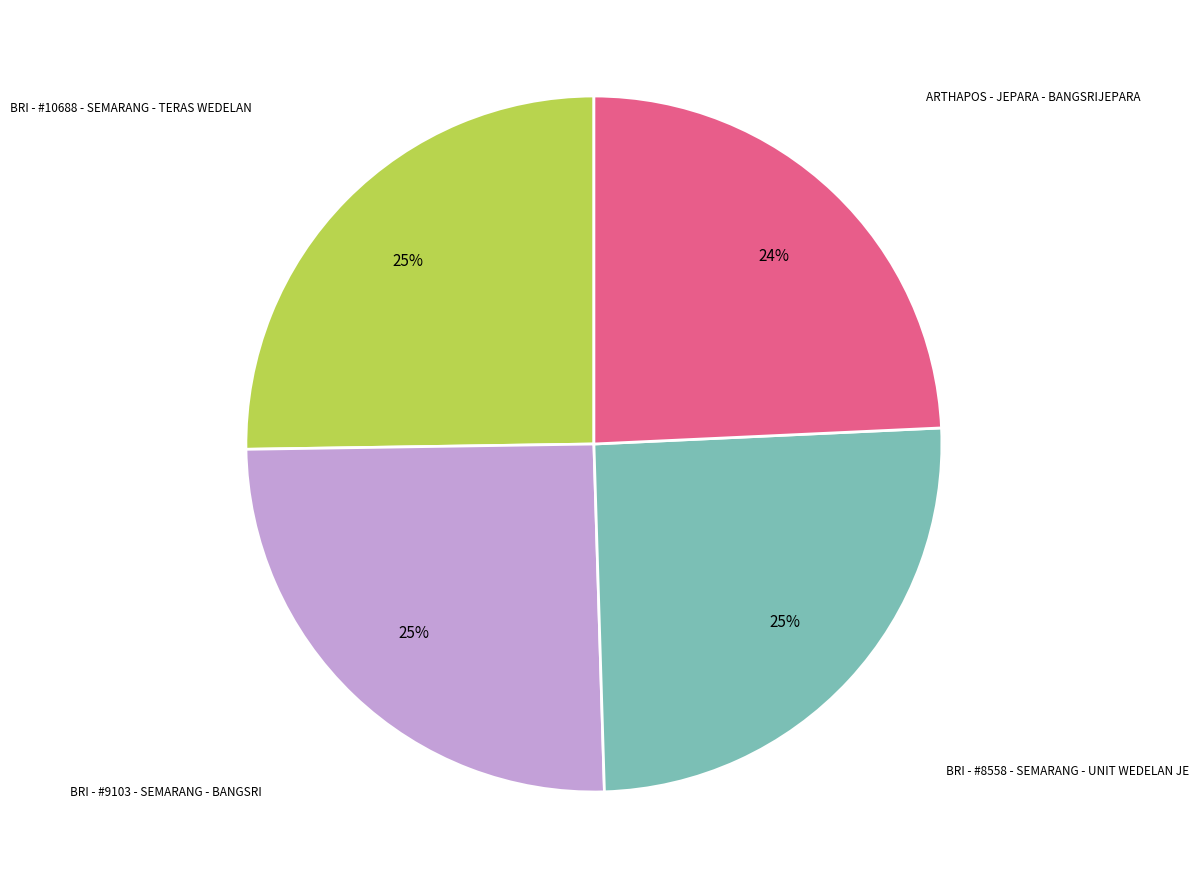

How many segments does this pie chart have?

4